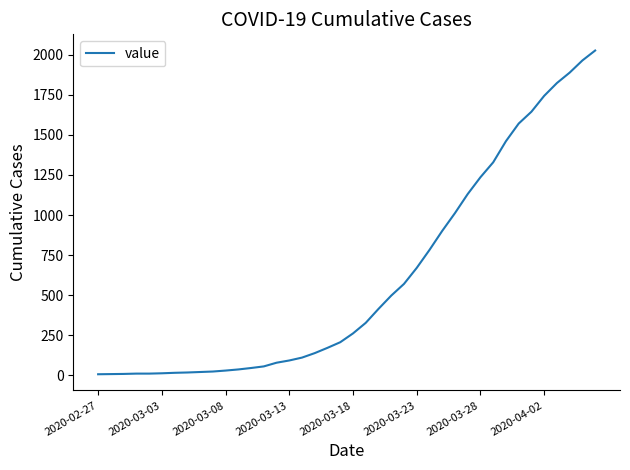

What is the greatest value displayed?

2027